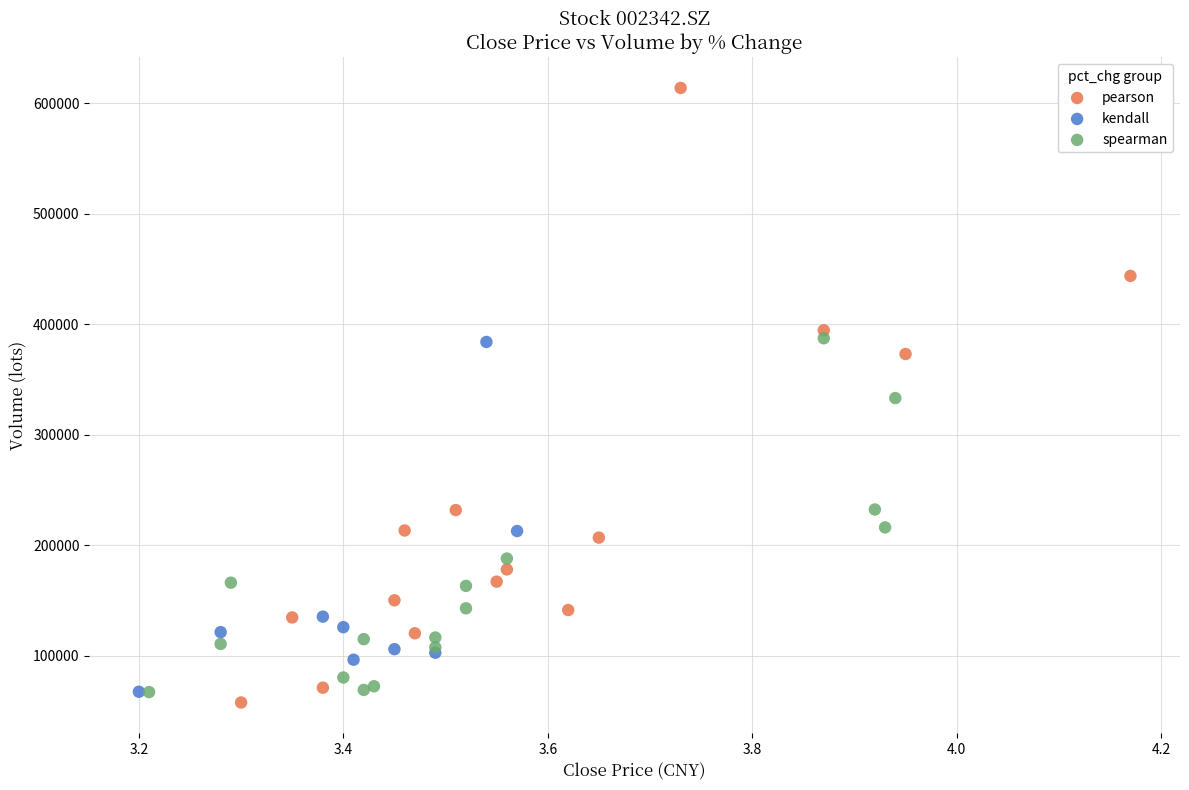

What are all the series names shown in the legend?

pearson, kendall, spearman